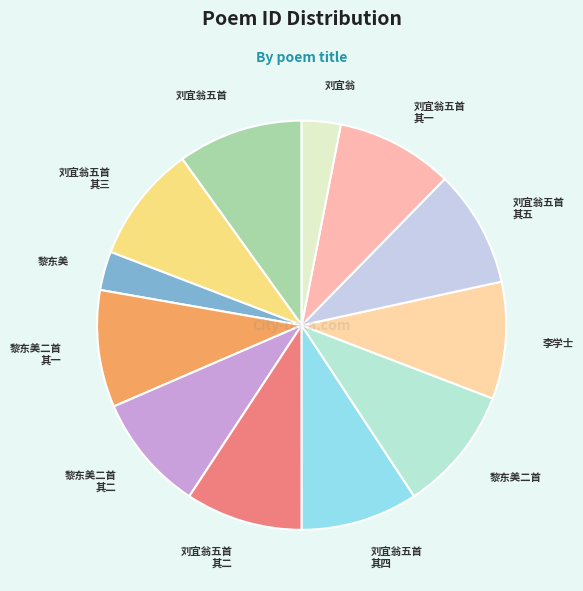

Is there any slice that represents more than half of the pie?

No